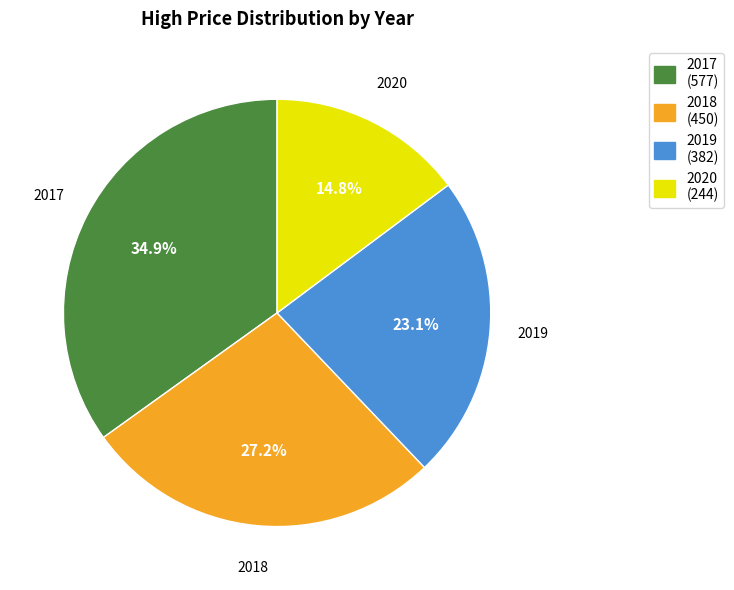

Count the number of slices in the pie.

4